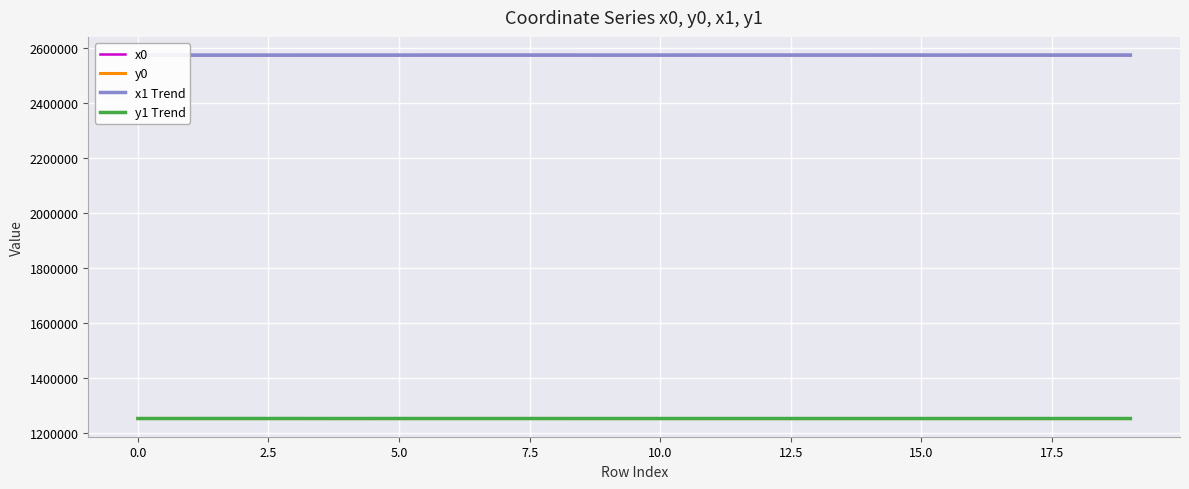

How many data points in y0 are less than 1252949?

9